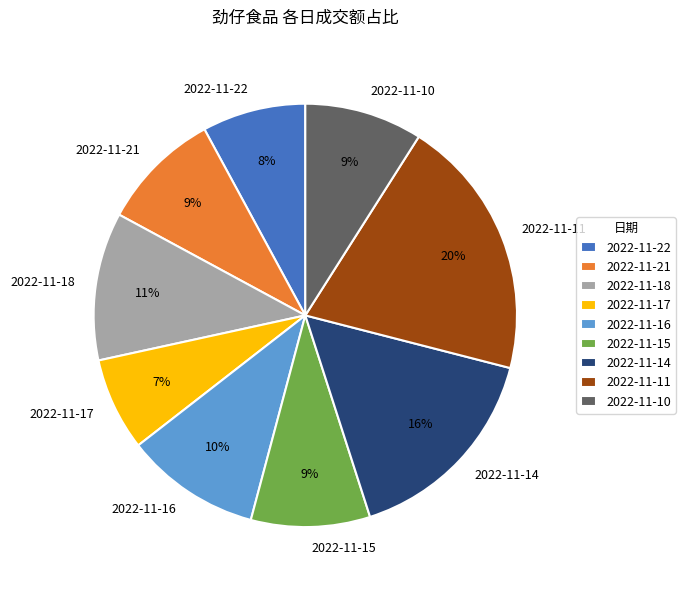

The 2022-11-18 slice represents 24% of the pie. True or false?

False